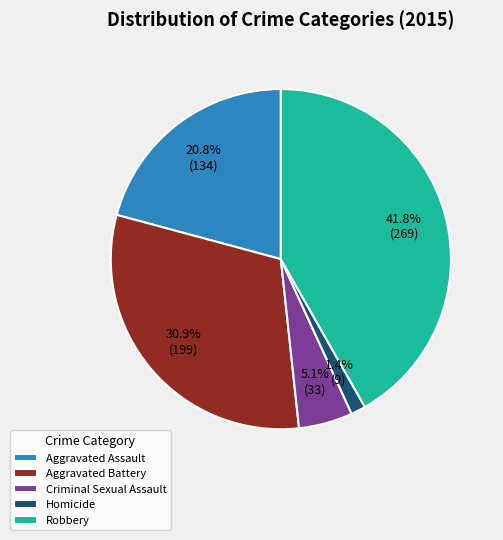

Is Homicide the majority of the pie?

No